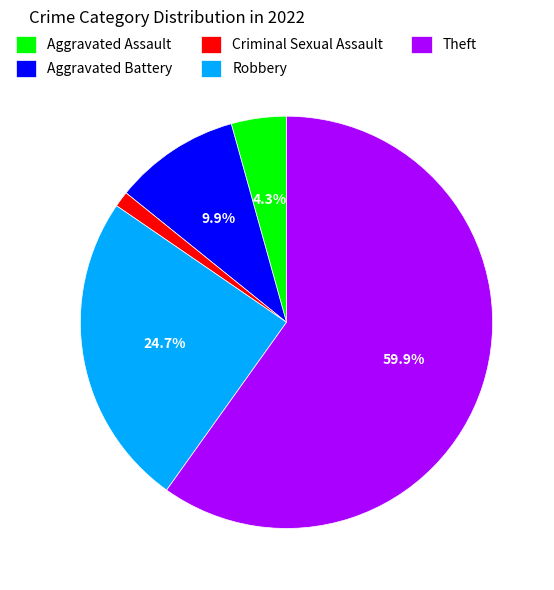

Between Theft and Aggravated Battery, which is larger?

Theft